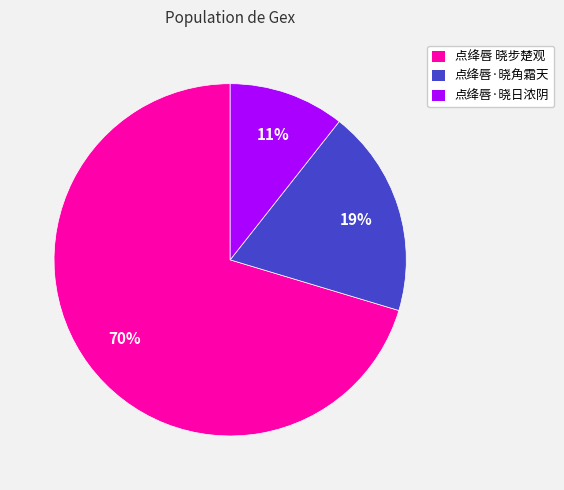

To the nearest percent, what is the combined percentage of 点绛唇·晓角霜天 and 点绛唇 晓步楚观?

89%